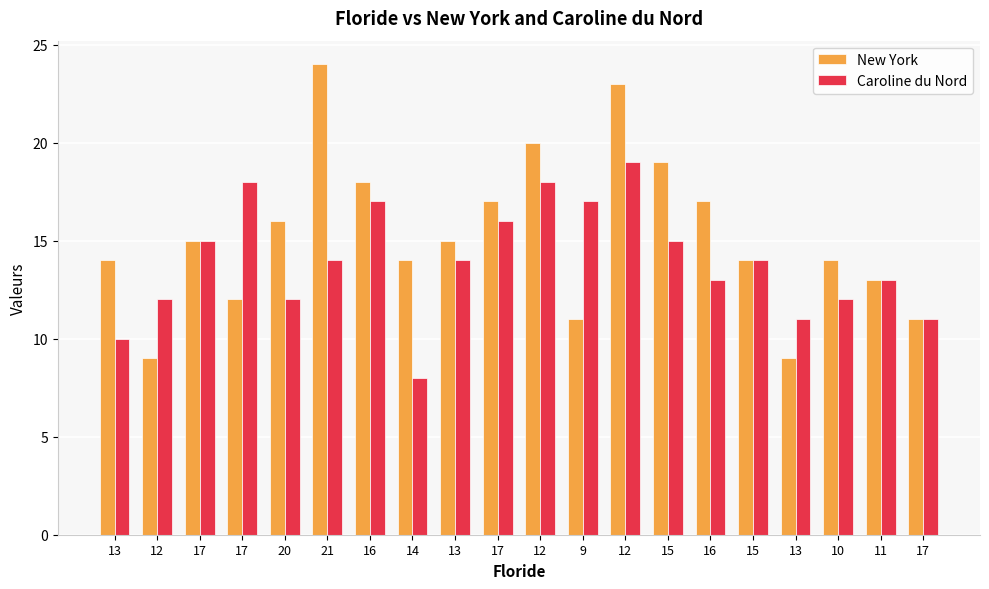

Count the number of categories in the chart.

20